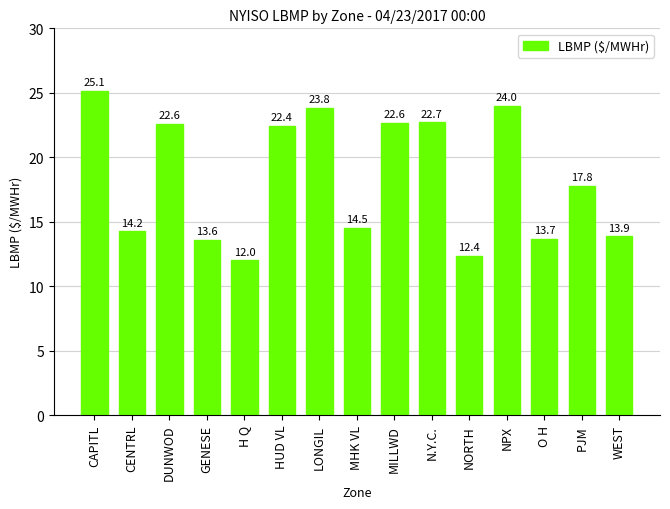

At which category does the chart reach its peak across all series?

CAPITL